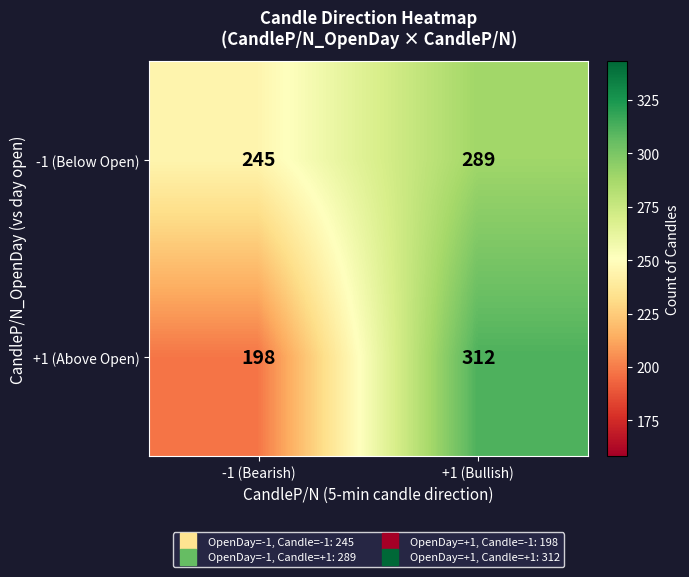

At which category does the chart reach its minimum across all series?

-1 (Bearish)